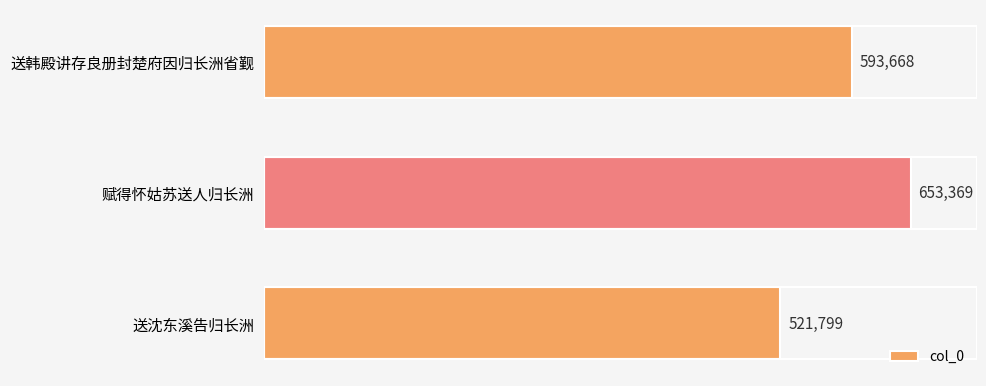

Reading top to bottom, transcribe all the data shown in this chart.

593668	653369	521799